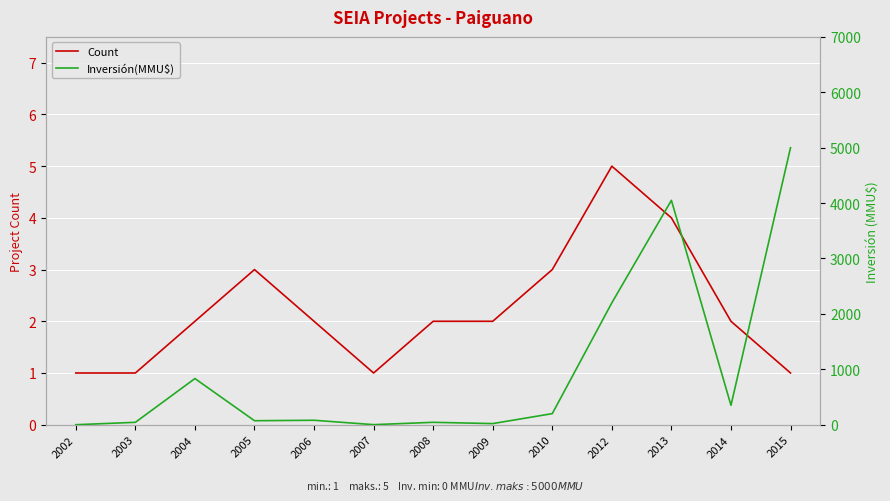

Rank the series at 2003 from highest to lowest value.

Inversión(MMU$), Count